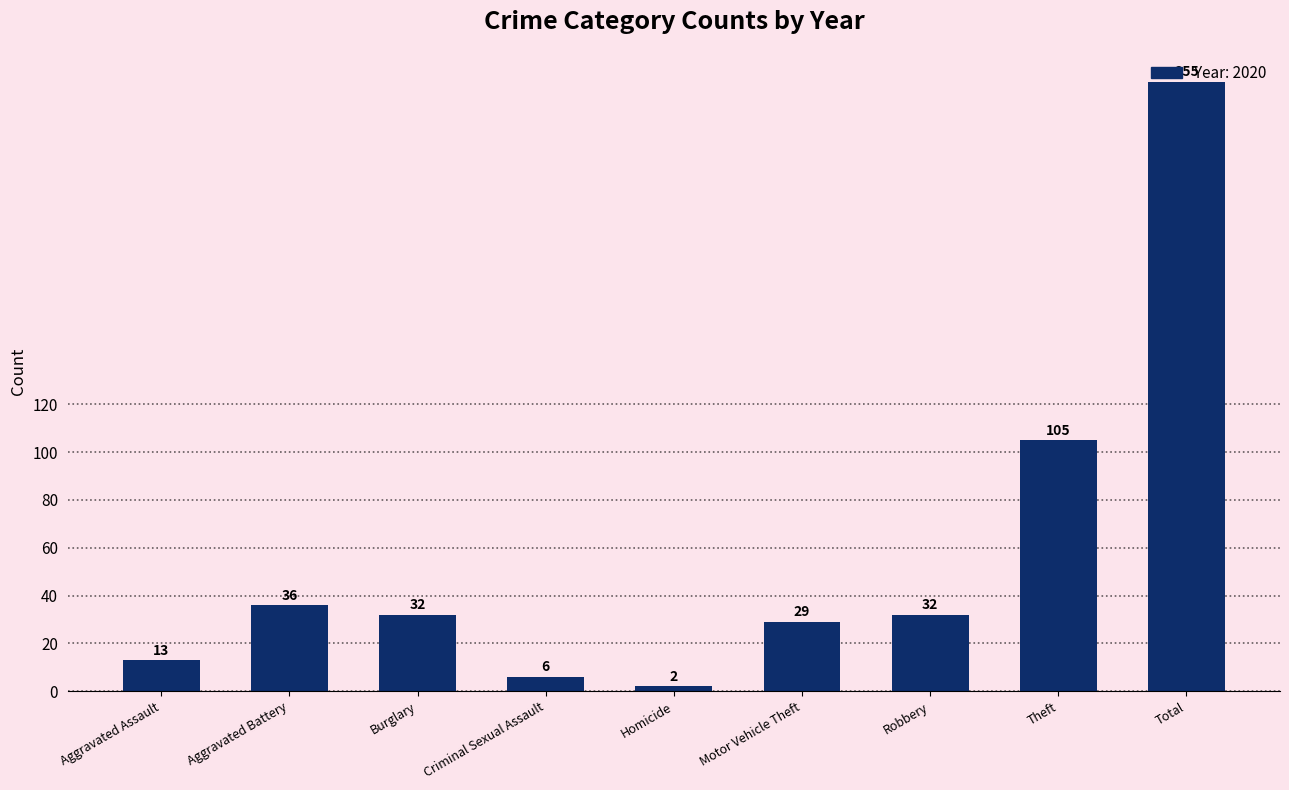

Which category has the highest value across all series?

Total